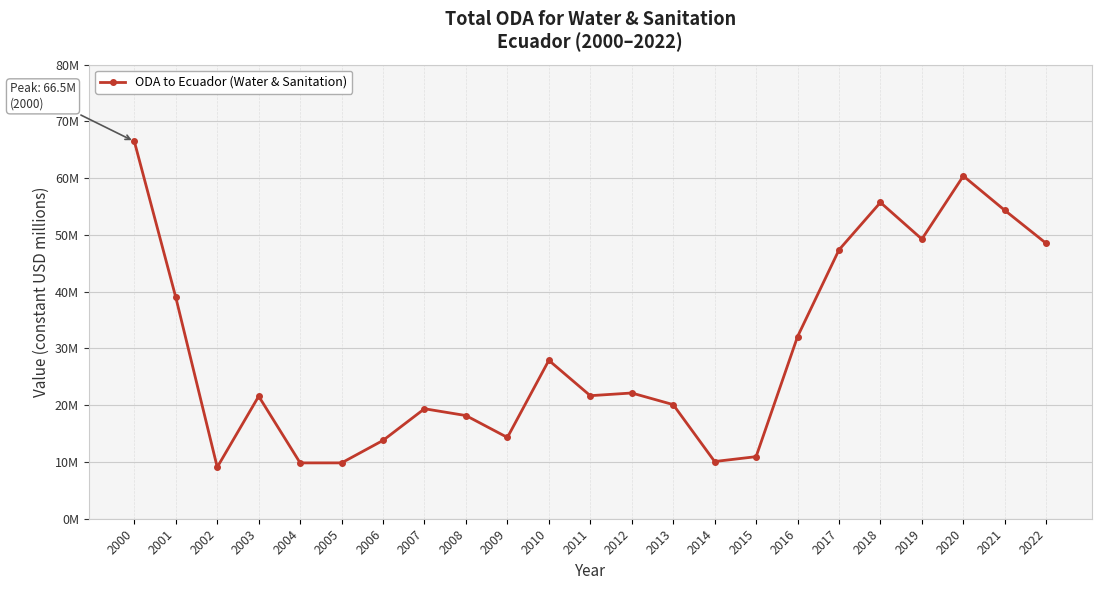

How many interior local valleys (lower than both neighbors) does the data have?

6